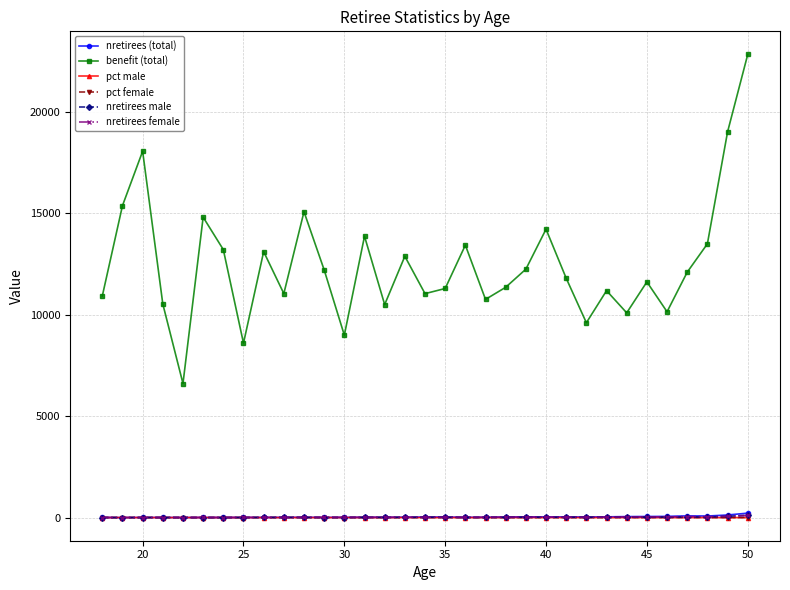

How many lines are shown in the chart?

6